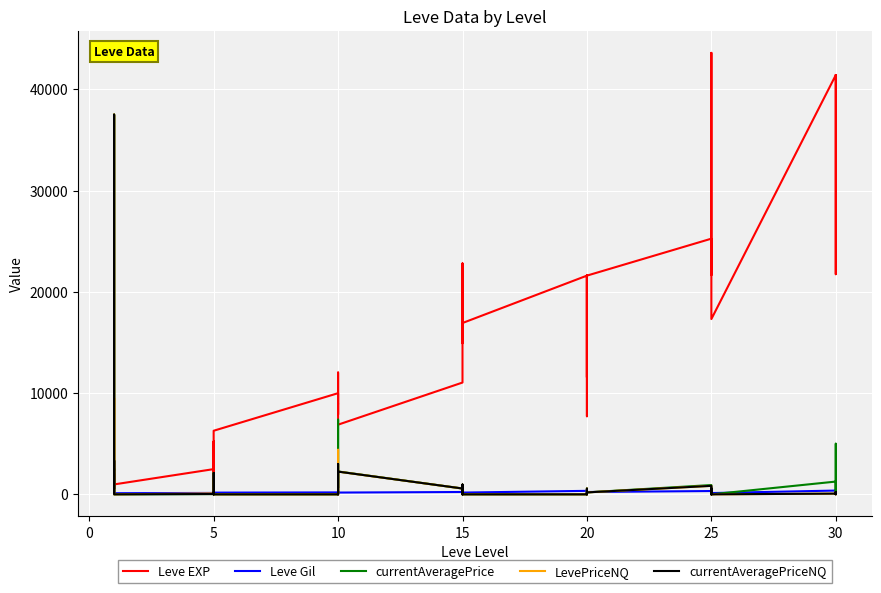

In currentAveragePrice, how many points are higher than both neighbors (excluding endpoints)?

13